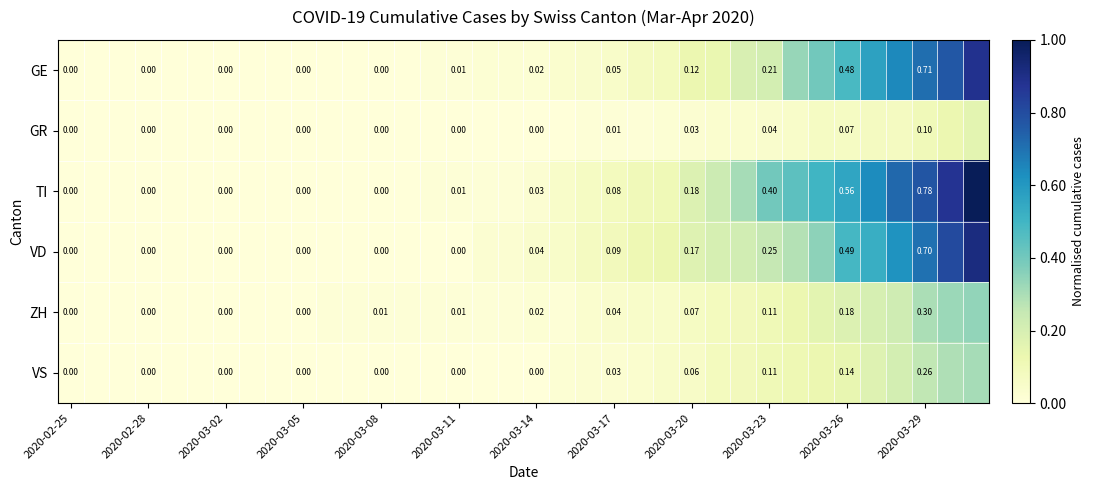

At how many categories does at least one series exceed 0?

26